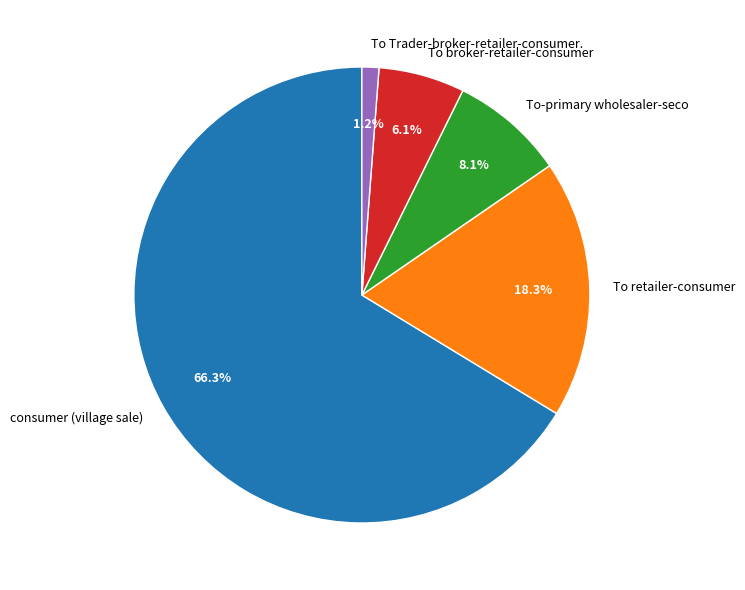

Does any single category account for the majority?

Yes